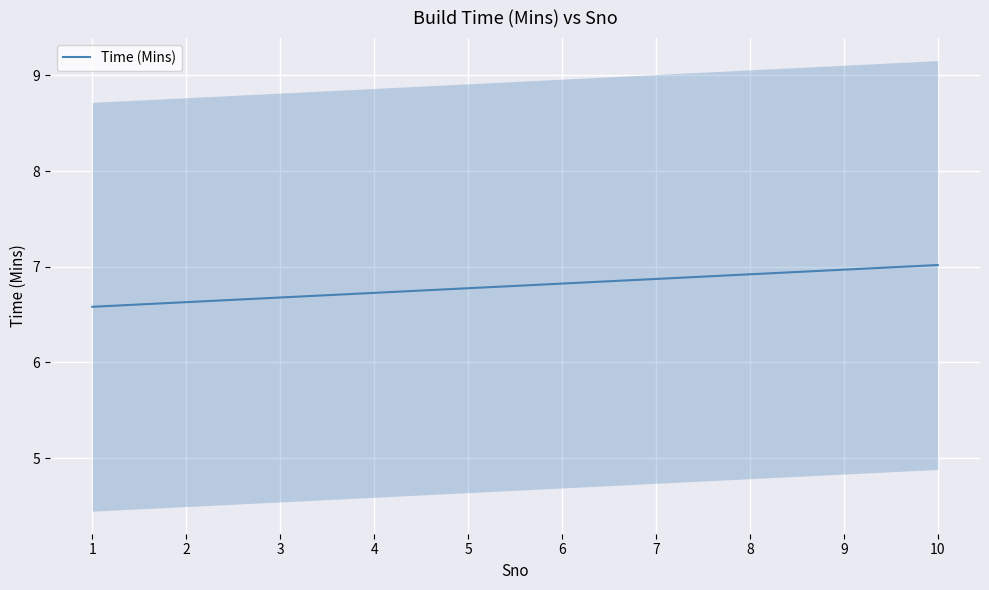

What is the sum of the values at 3 and 1?

13.3